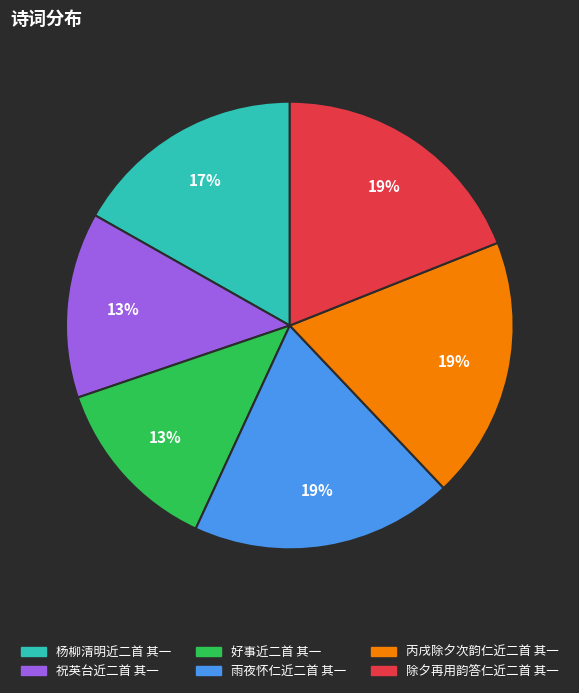

To the nearest percent, what percentage of the pie is 好事近二首 其一?

13%